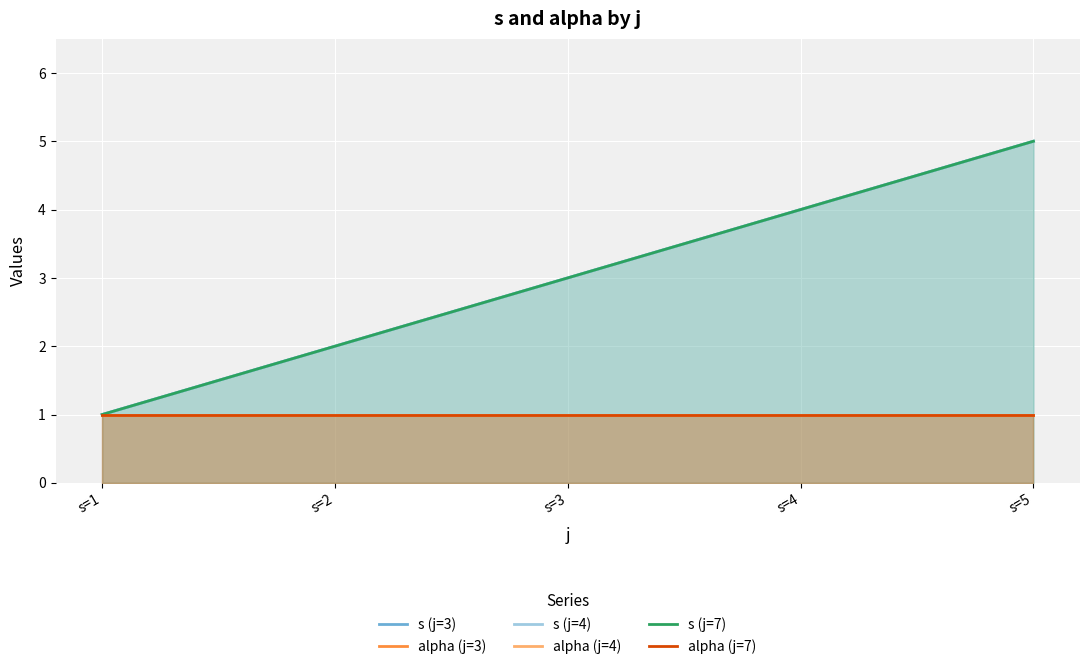

What value does the alpha (j=3) series have at s=5?

1